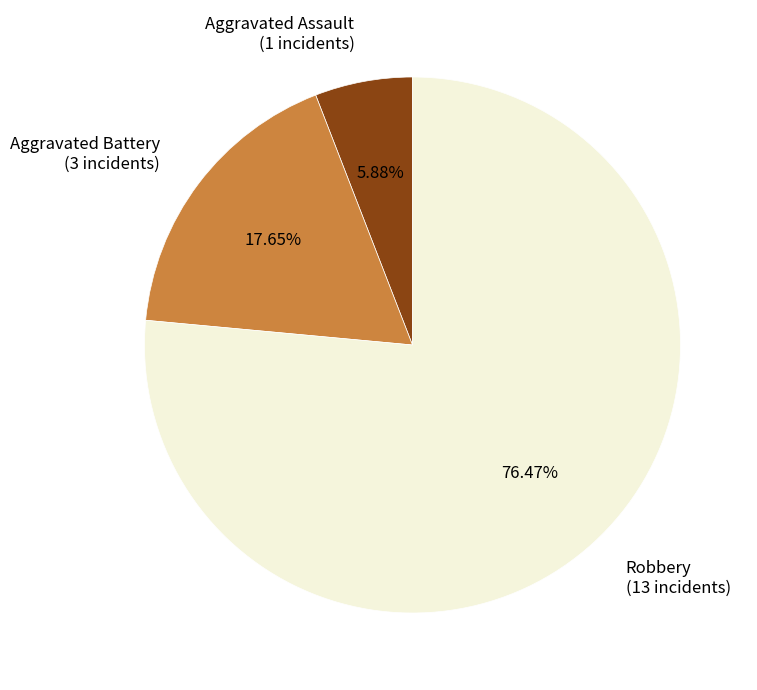

Rank the categories by value from lowest to highest.

Aggravated Assault, Aggravated Battery, Robbery